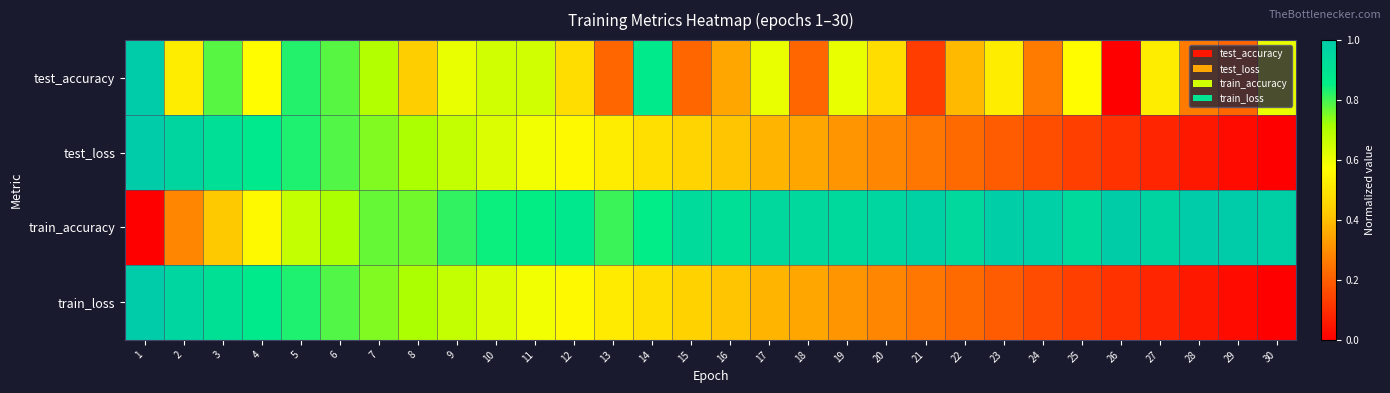

What is the total value across all series at 7?

3.0